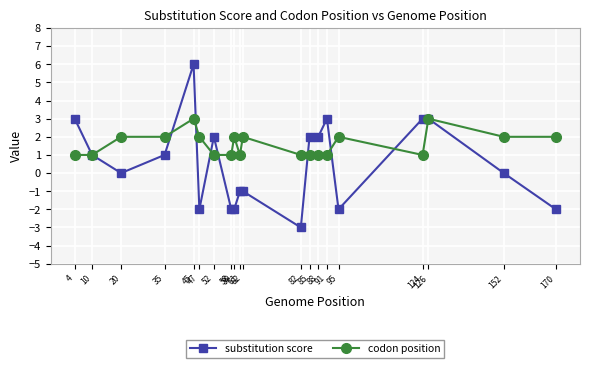

Read the codon position value at 62.

2